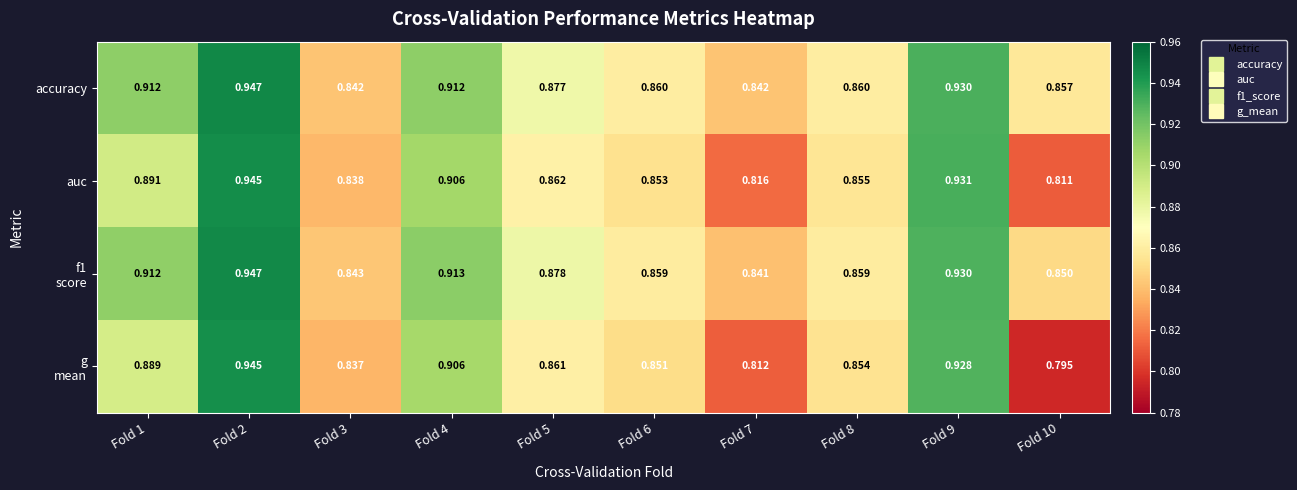

Which series has the largest total across all categories?

accuracy